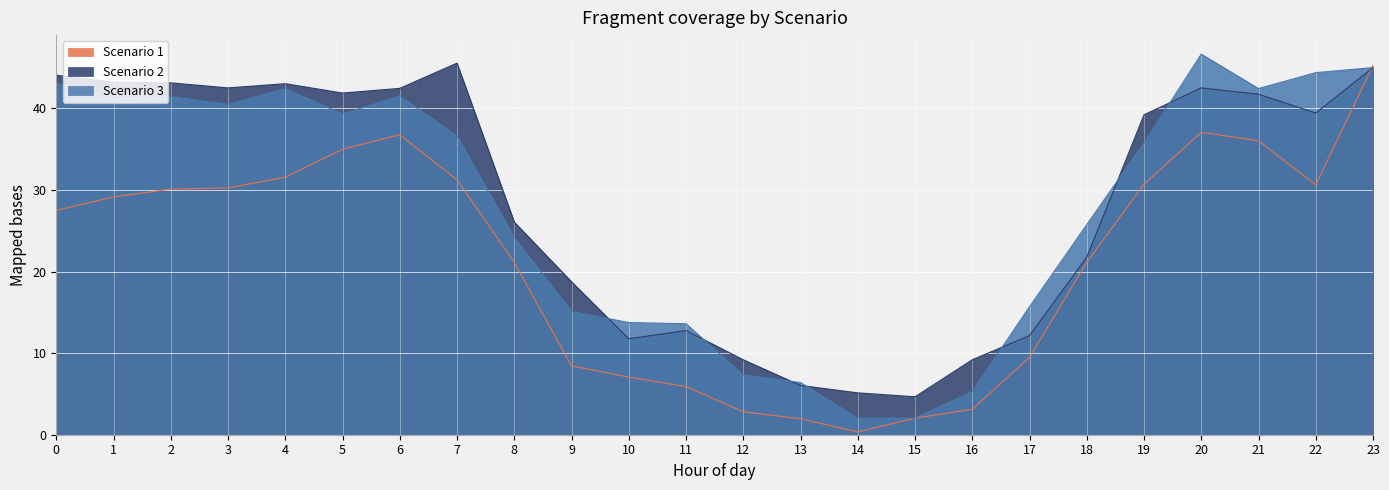

Does the chart display data point markers on the line(s)?

No